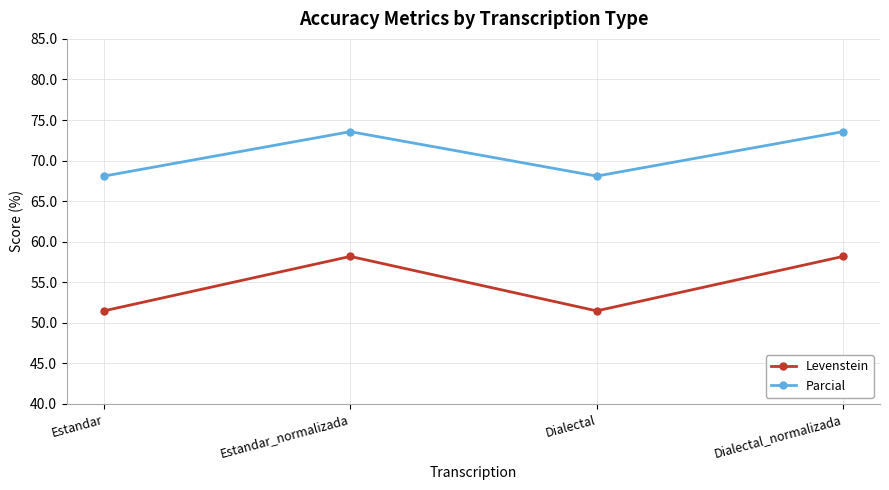

How many series are shown in this chart?

2